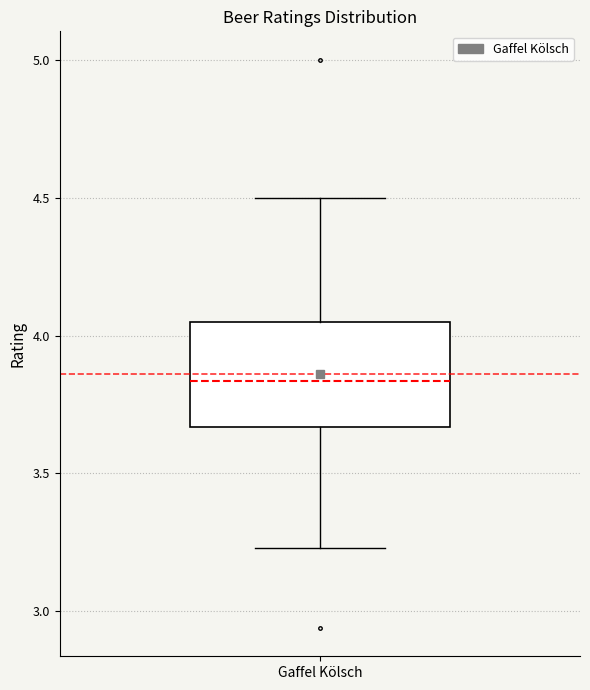

Read this box plot against the y-axis: the position of the median line, the range covered by the box, and the ends of both whiskers. The values are not printed on the chart, so give them approximately, as read against the axis.

median 3.85, box 3.65 to 4.05, whiskers 3.25 to 4.50